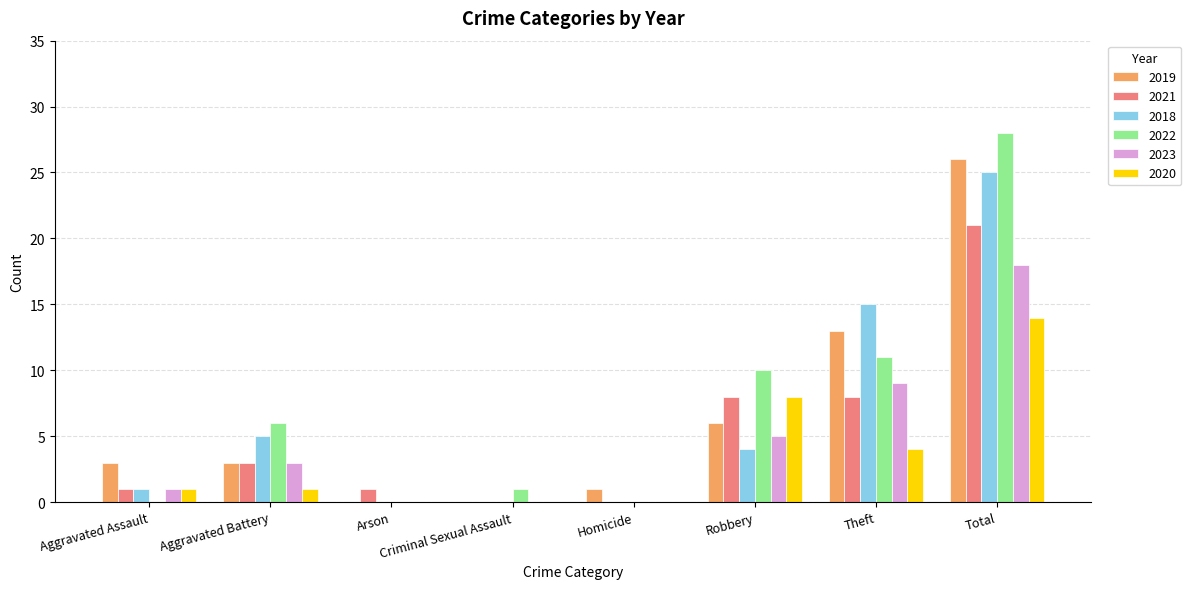

What is the sum of all 2023 values?

36